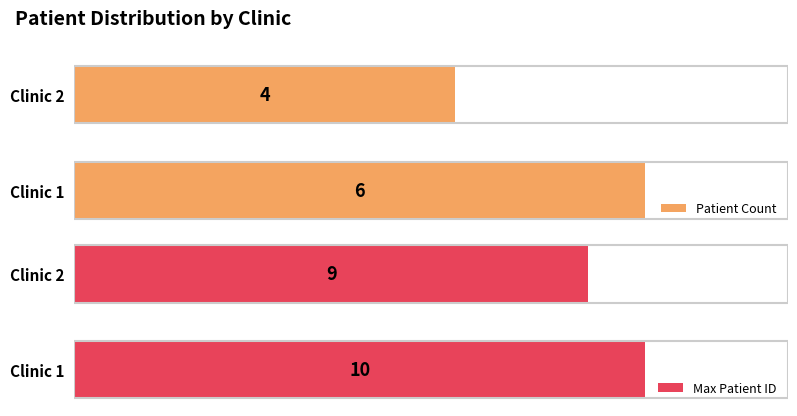

Which category has the highest value in the Patient Count series?

Clinic 1